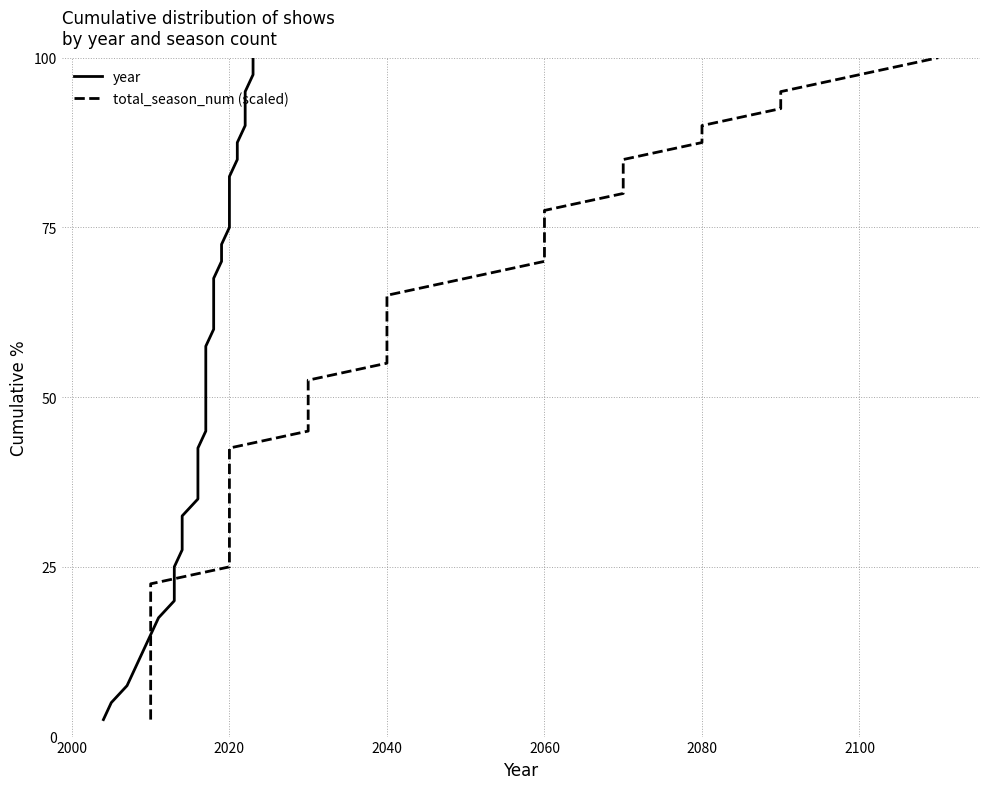

Reading left to right, list all the values displayed in this chart.

year: 2.5	5.0	7.5	10.0	12.5	15.0	17.5	20.0	22.5	25.0	27.5	30.0	32.5	35.0	37.5	40.0	42.5	45.0	47.5	50.0	52.5	55.0	57.5	60.0	62.5	65.0	67.5	70.0	72.5	75.0	77.5	80.0	82.5	85.0	87.5	90.0	92.5	95.0	97.5	100.0
total_season_num (scaled): 2.5	5.0	7.5	10.0	12.5	15.0	17.5	20.0	22.5	25.0	27.5	30.0	32.5	35.0	37.5	40.0	42.5	45.0	47.5	50.0	52.5	55.0	57.5	60.0	62.5	65.0	67.5	70.0	72.5	75.0	77.5	80.0	82.5	85.0	87.5	90.0	92.5	95.0	97.5	100.0